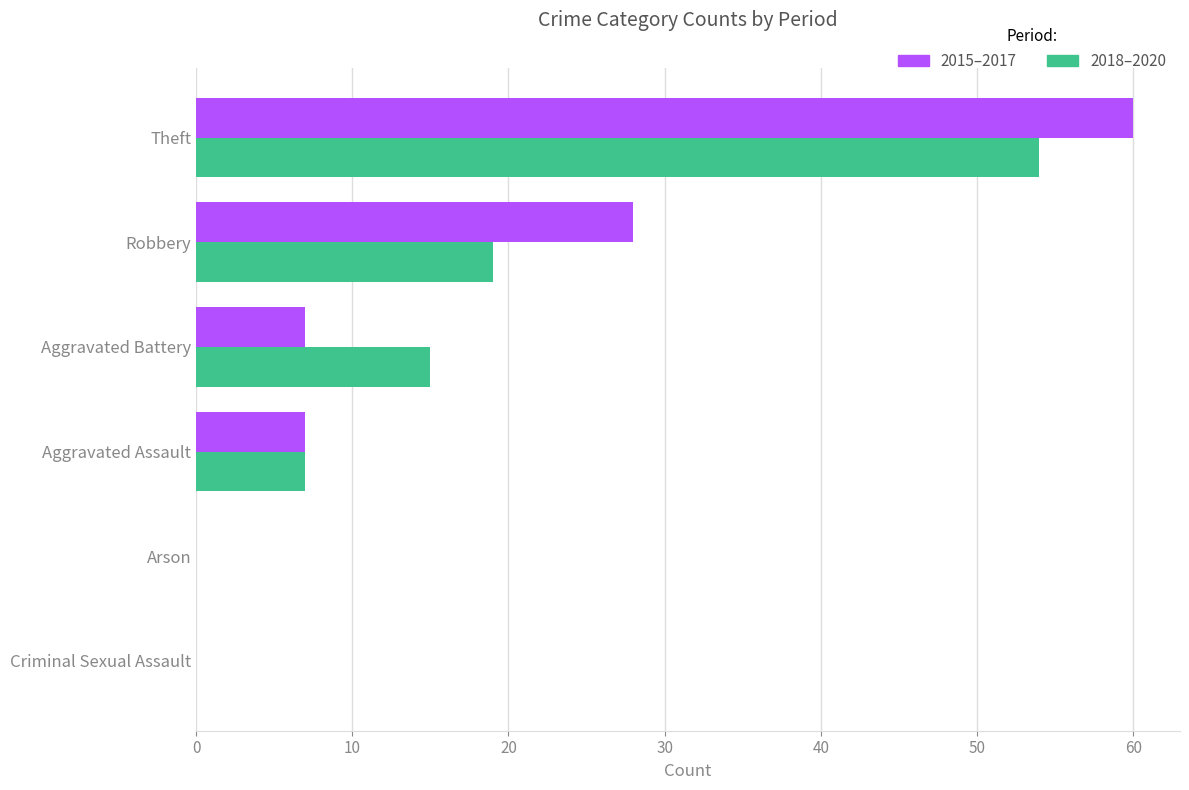

Which series changed the most between Arson and Robbery?

2015–2017